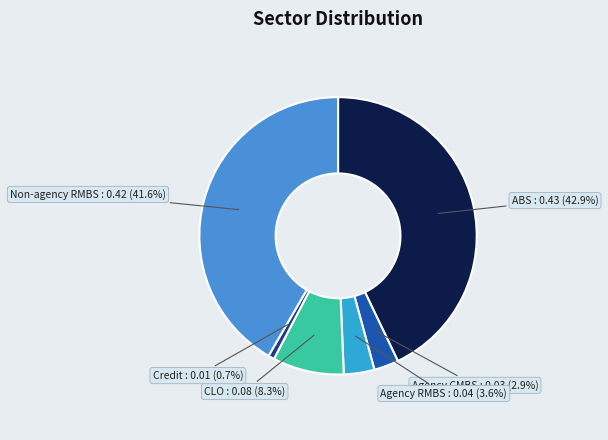

What portion of the pie excludes Agency RMBS?

96.4%